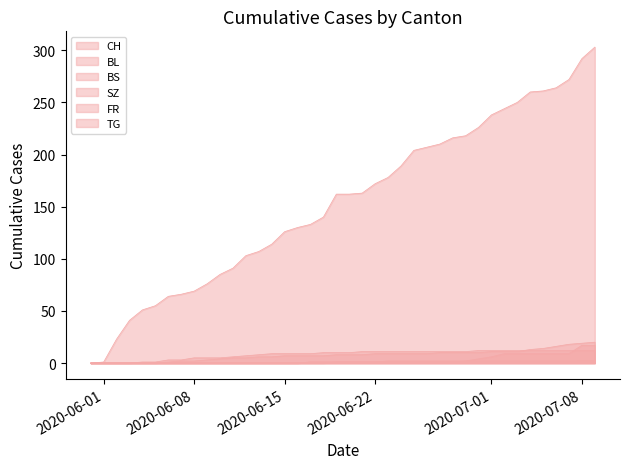

How many lines are shown in the chart?

6